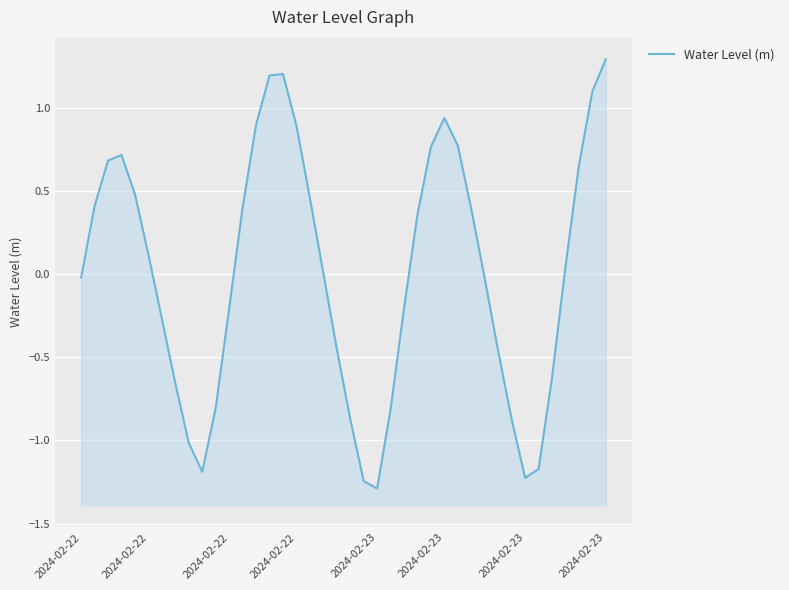

Where is the first local maximum?

2024-02-22